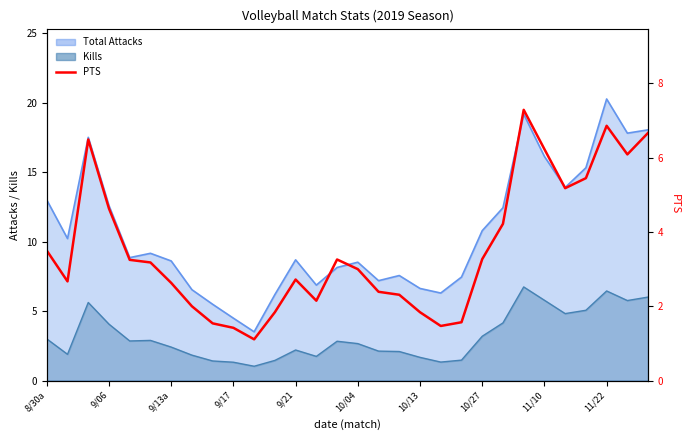

How many values are below 3?

14